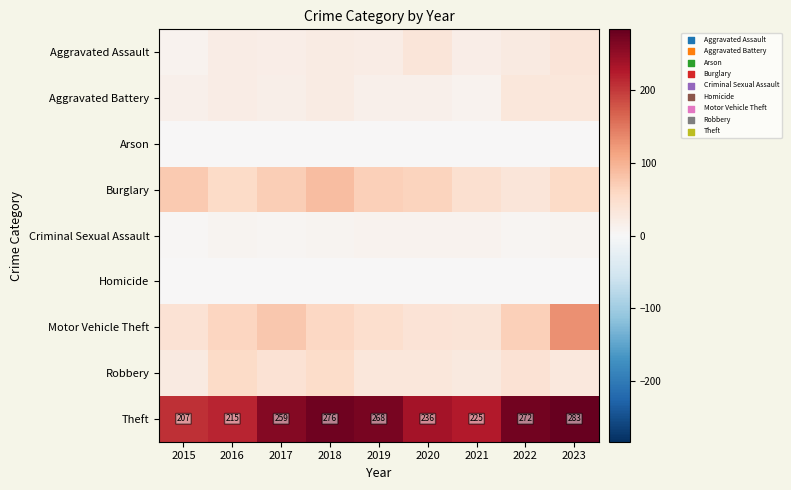

The Theft series shows 64 at 2020. True or false?

False